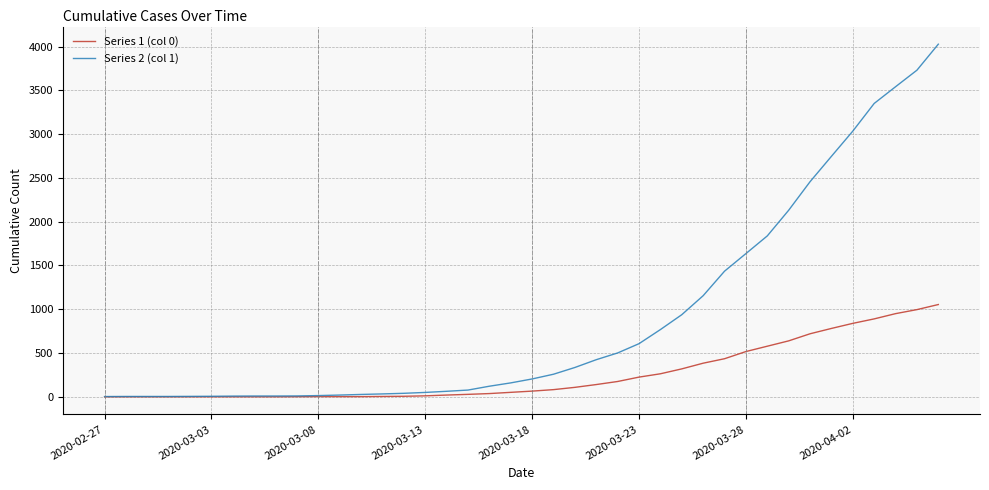

Does the chart have visible grid lines?

Yes